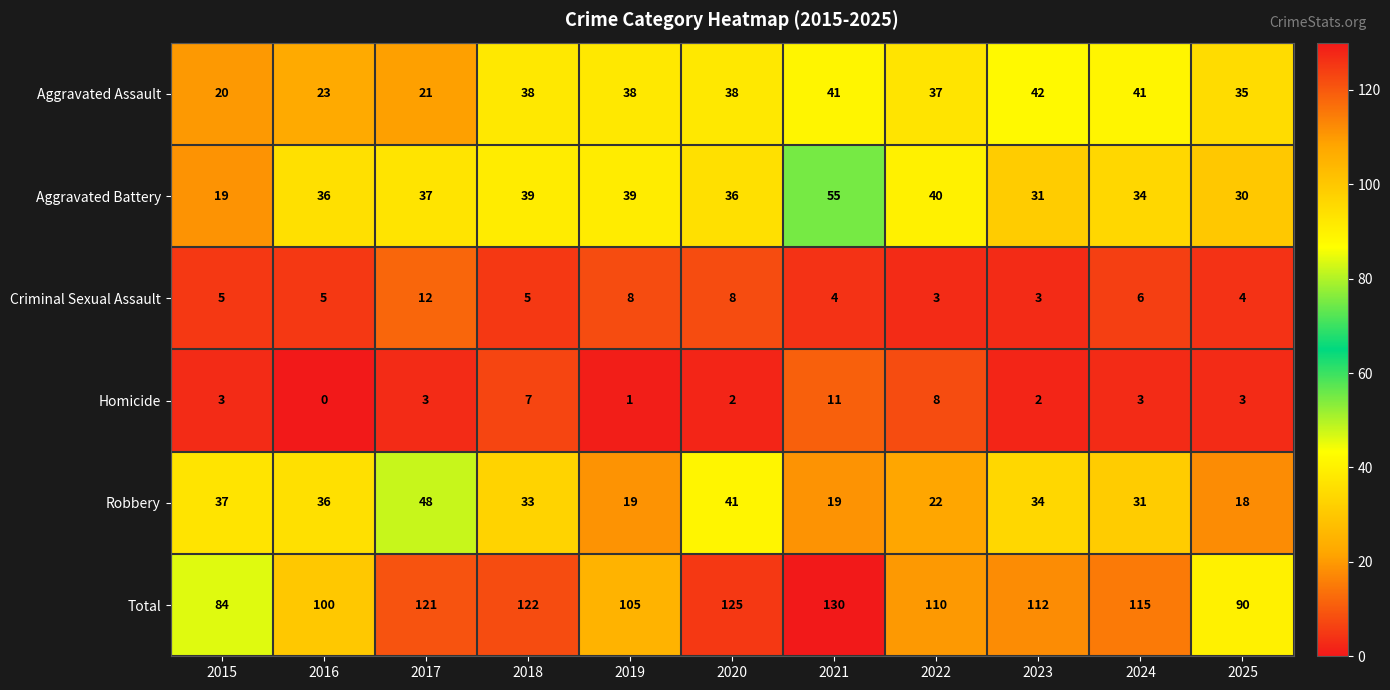

Read the Robbery value at 2020.

41